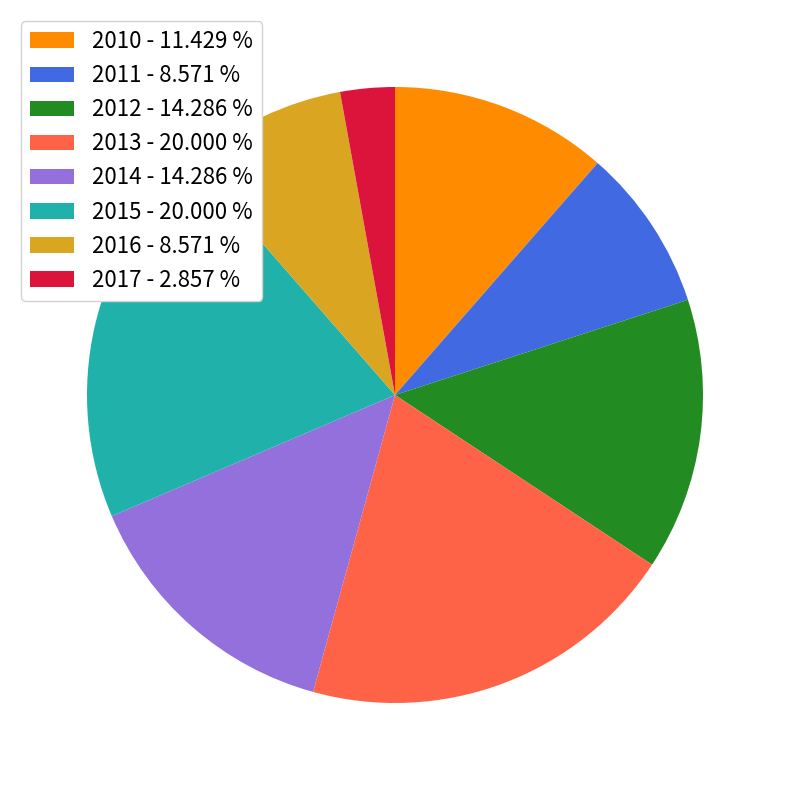

Is it true that 2013 is 27% of the pie?

False